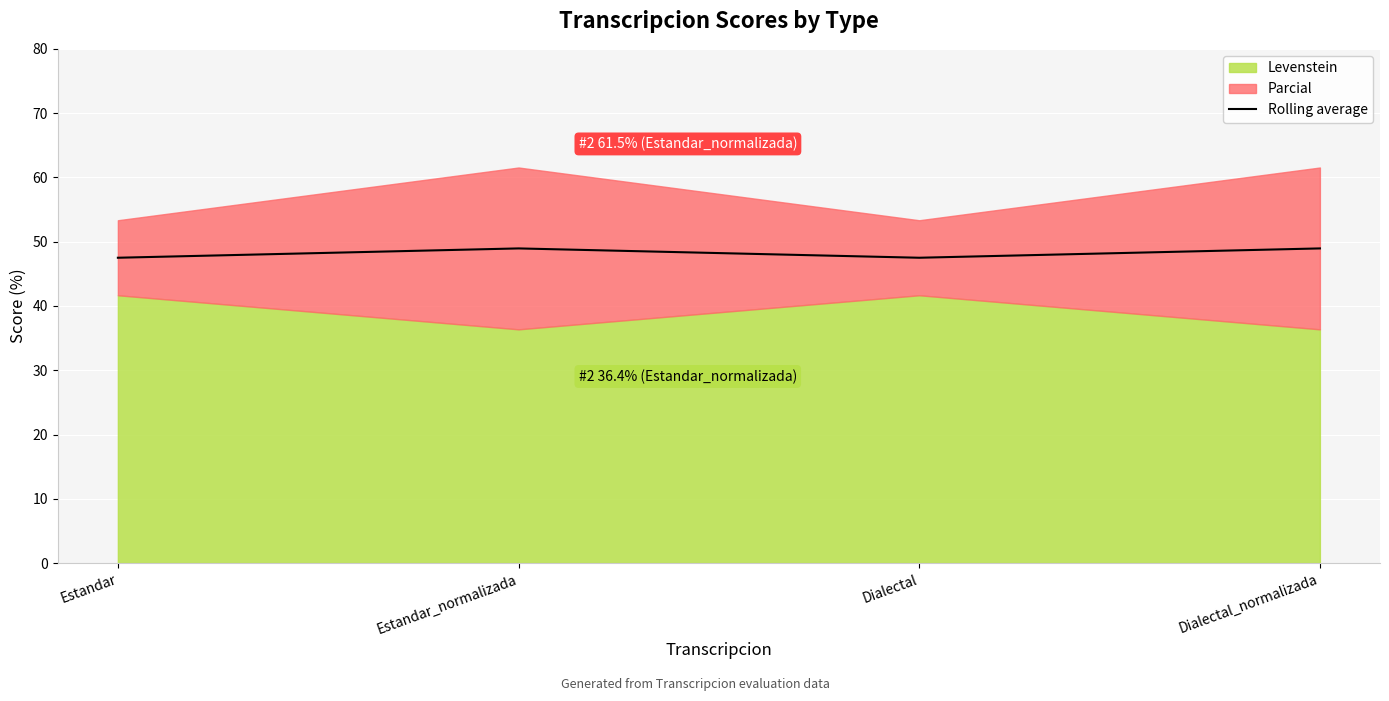

Which has a higher value, Dialectal_normalizada or Estandar_normalizada?

Dialectal_normalizada